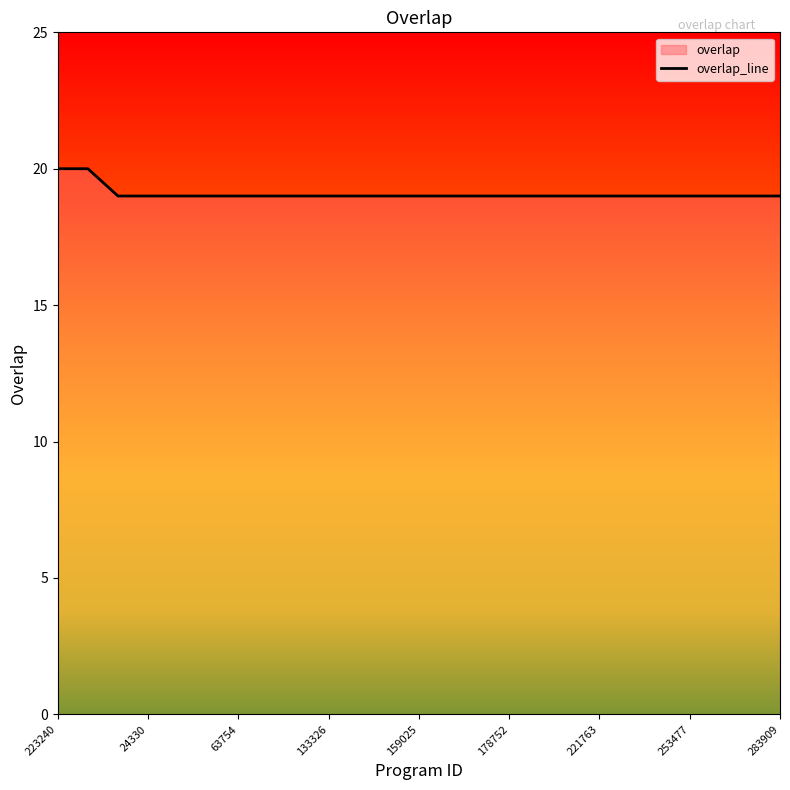

Is it true that the value at 63754 is 13?

False